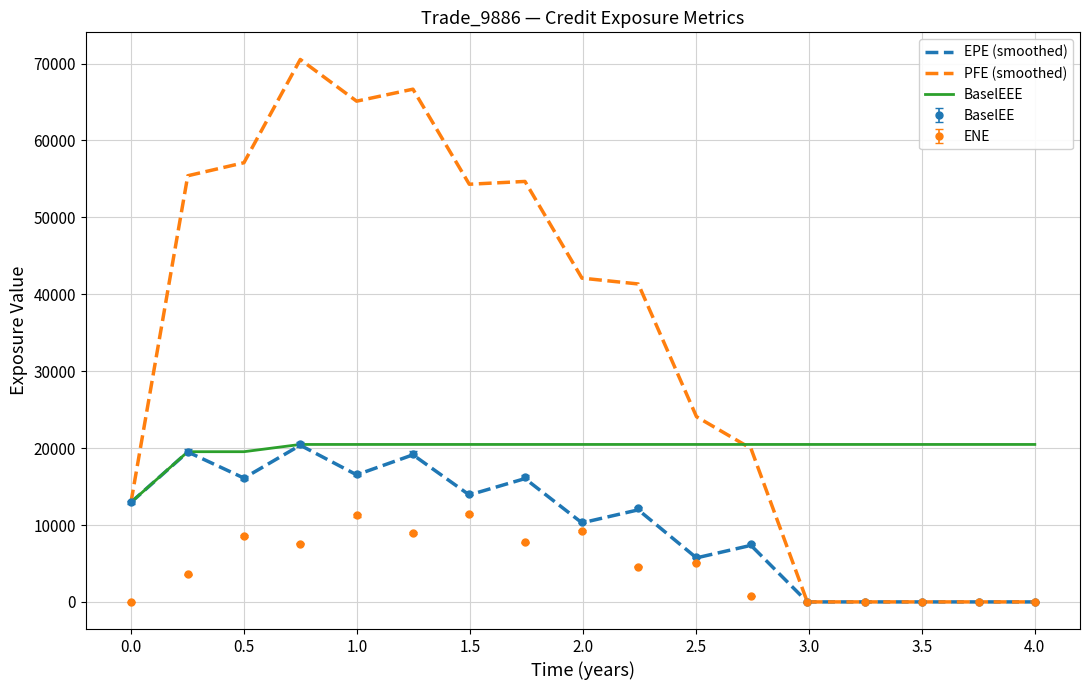

Which series has the largest range (max minus min)?

PFE (smoothed)